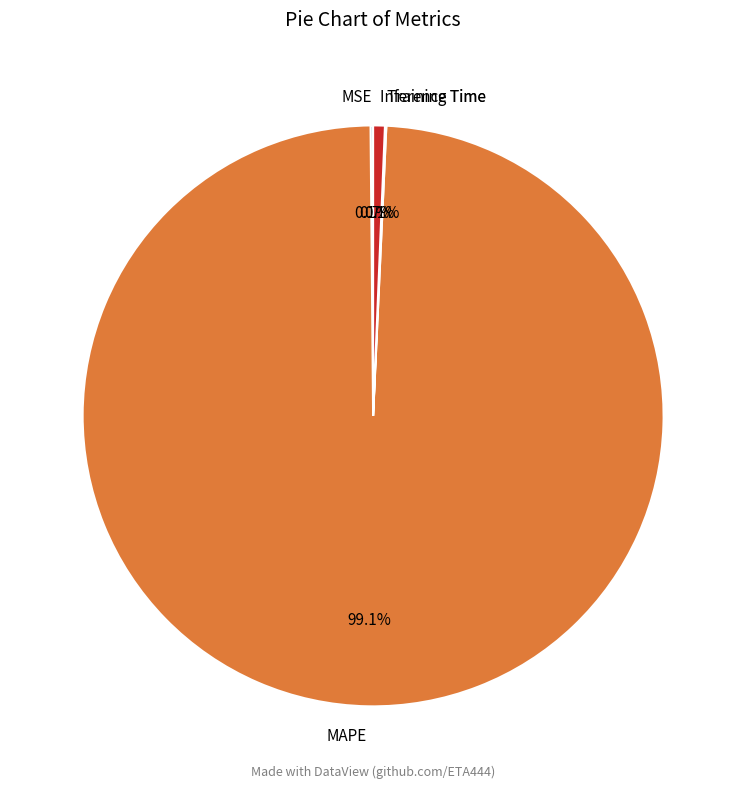

To the nearest percent, what portion does MAPE represent?

99%